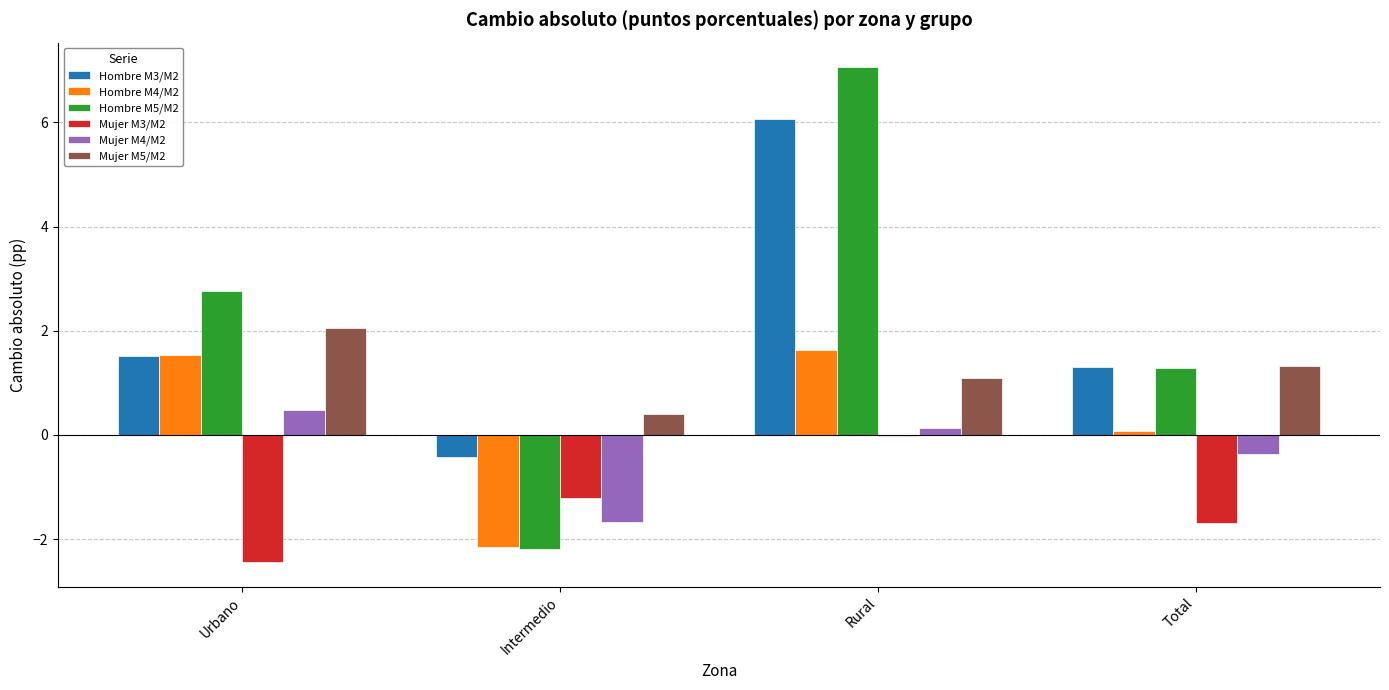

What is the highest value of the Mujer M5/M2 series?

2.1